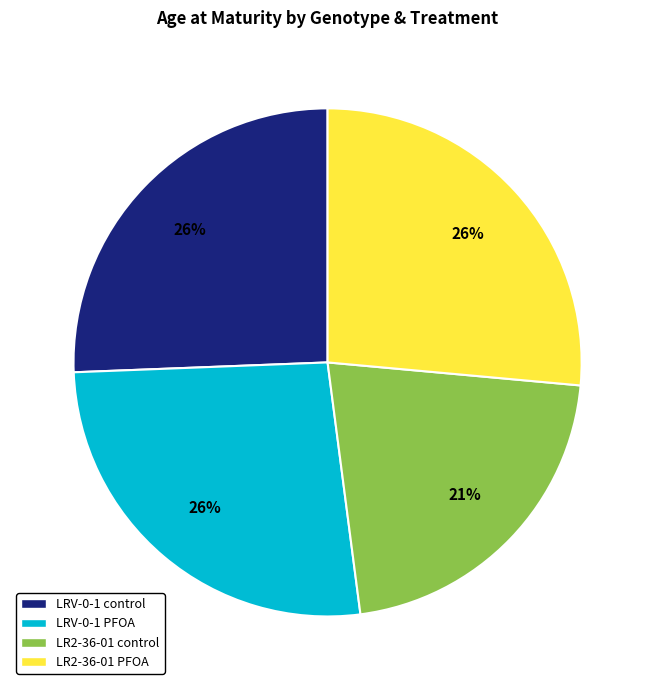

Does LR2-36-01 PFOA account for over 50% of the chart?

No